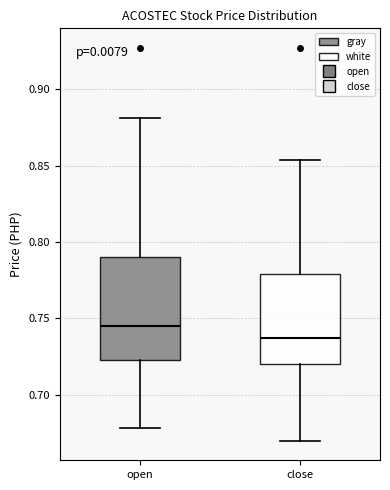

Which box is the tallest, from its lower edge to its upper edge?

open